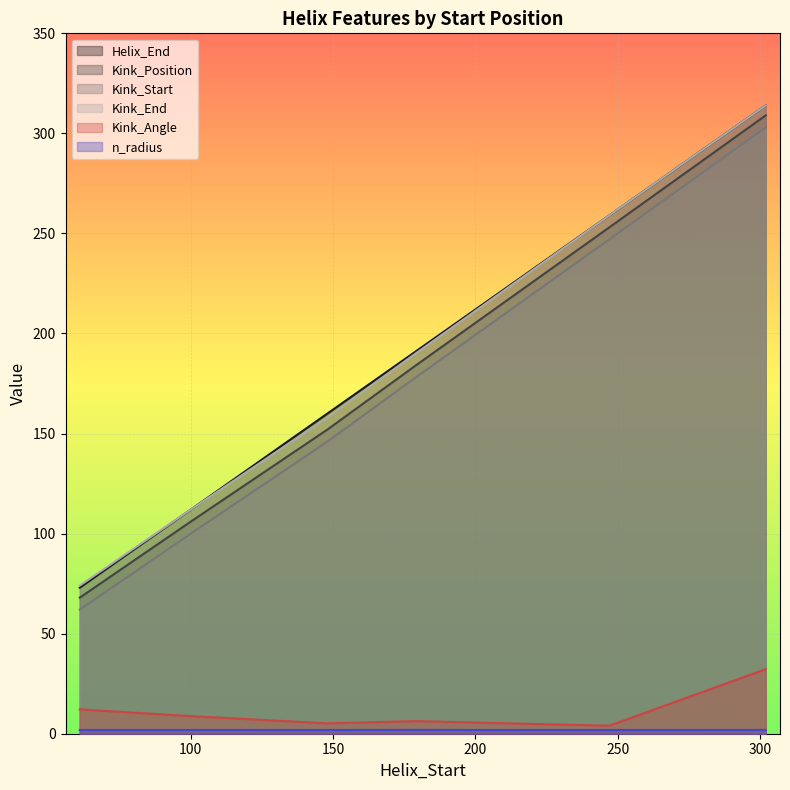

How many interior local peaks does the n_radius series have?

1